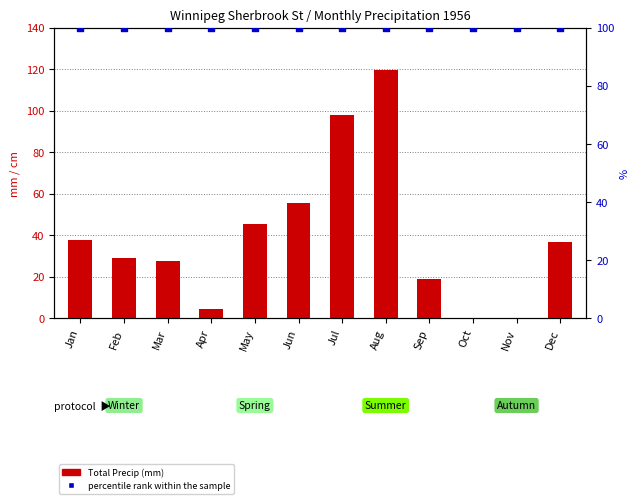

Which series reaches the maximum Y coordinate?

Total Precip (mm)